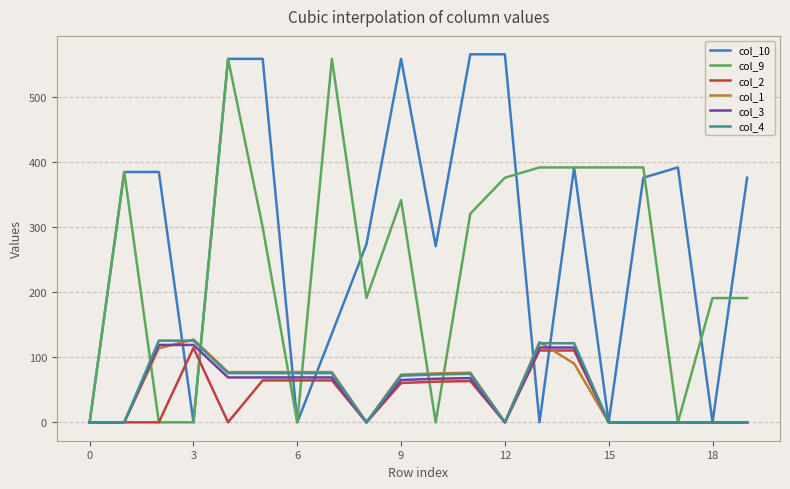

What is the highest value of the col_4 series?

125.6